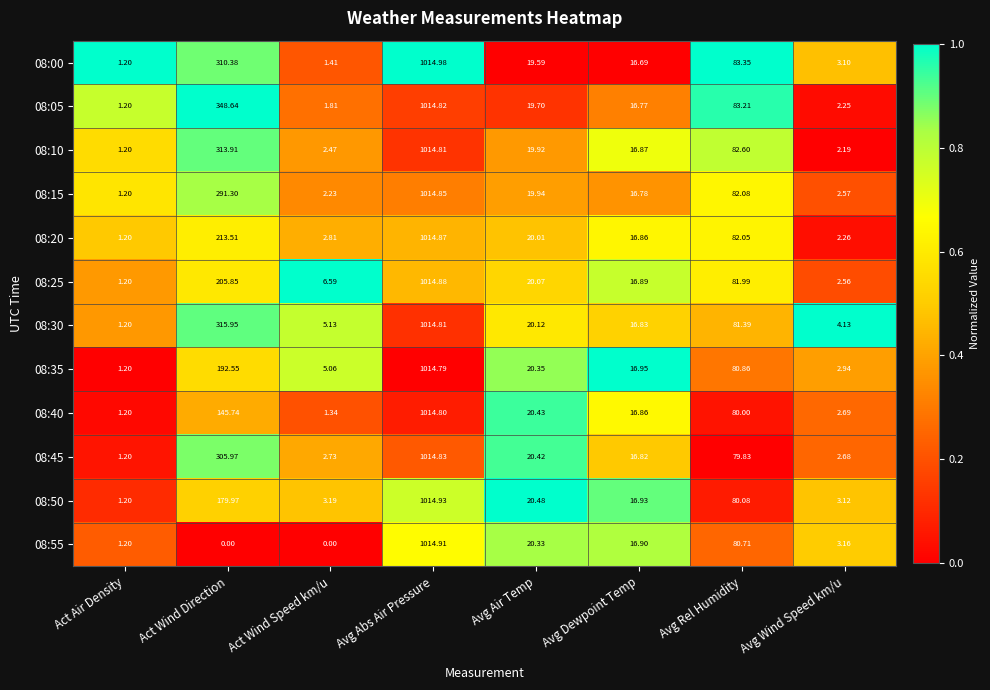

Is the value of 08:50 at Act Wind Speed km/u greater than the value of 08:05 at Avg Abs Air Pressure?

No